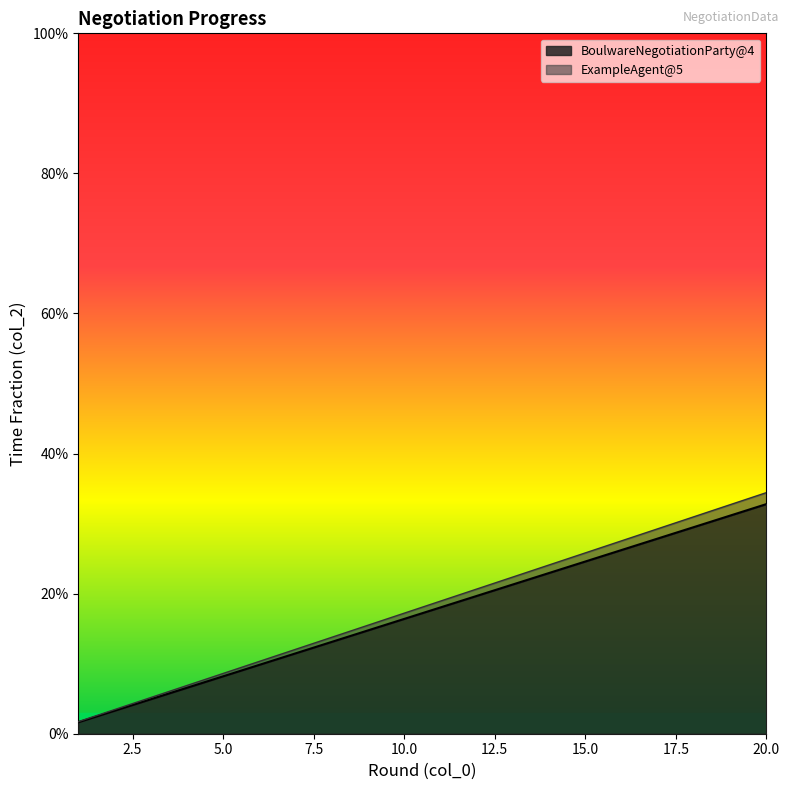

True or false: the data has more than 0 interior local peaks.

False